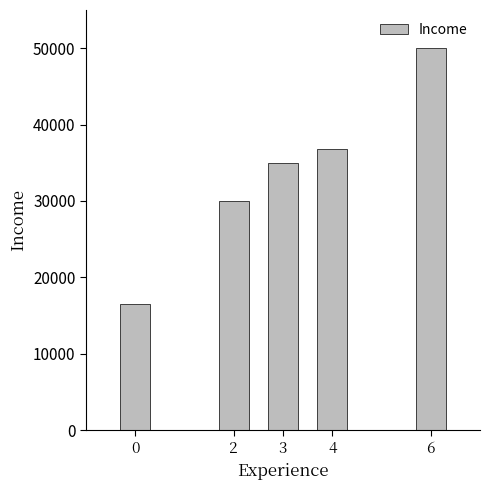

What is the change in value from 3 to 6?

+15000